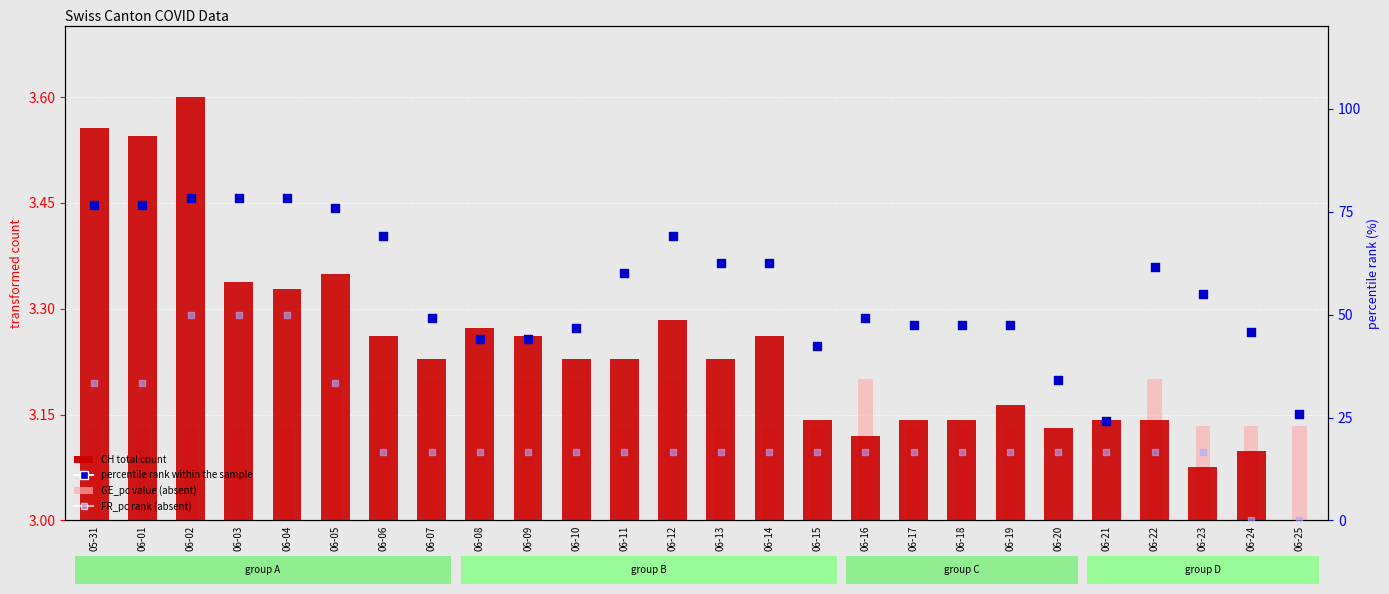

Which series reaches the minimum Y coordinate?

FR_pc rank (absent)